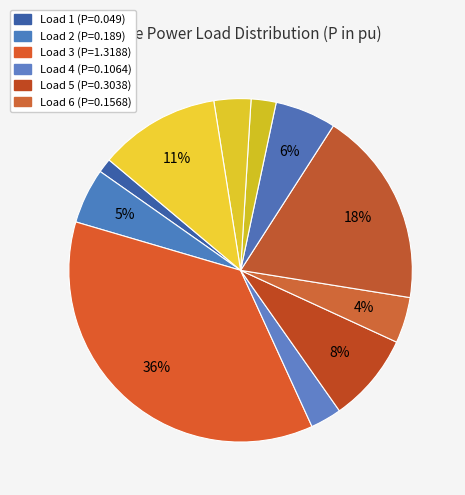

To the nearest percent, what is the difference between the largest and smallest slice percentages?

35%